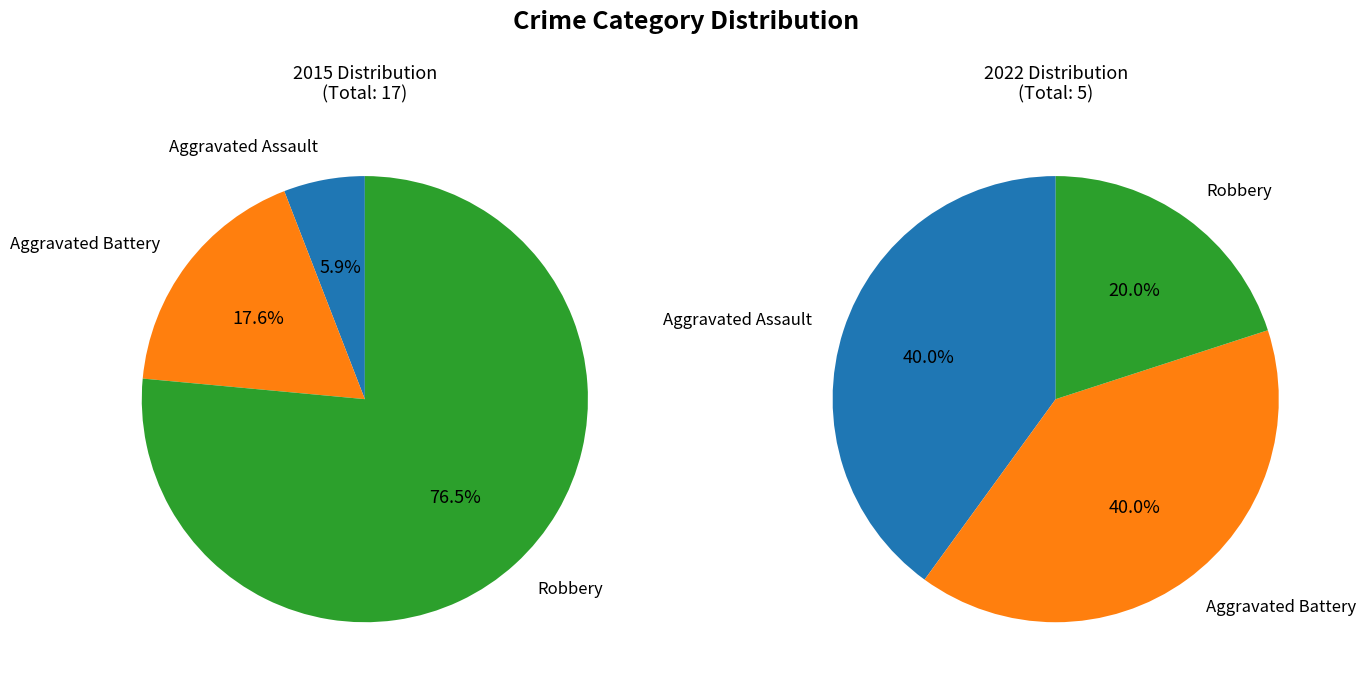

Rank the series by their average value, from lowest to highest.

2022, 2015